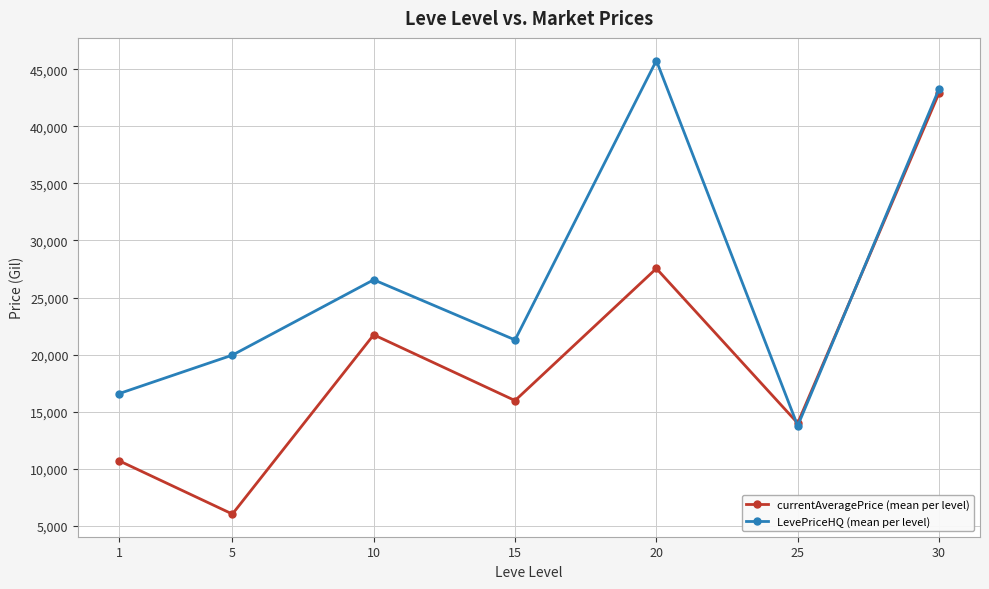

Reading right to left, what are all the values shown in this chart?

currentAveragePrice (mean per level): 30=42916.1	25=13991.3	20=27544.6	15=15970.6	10=21735.2	5=6027.4	1=10686.2
LevePriceHQ (mean per level): 30=43274.4	25=13758.2	20=45763.1	15=21284.1	10=26554.6	5=19954.6	1=16588.1